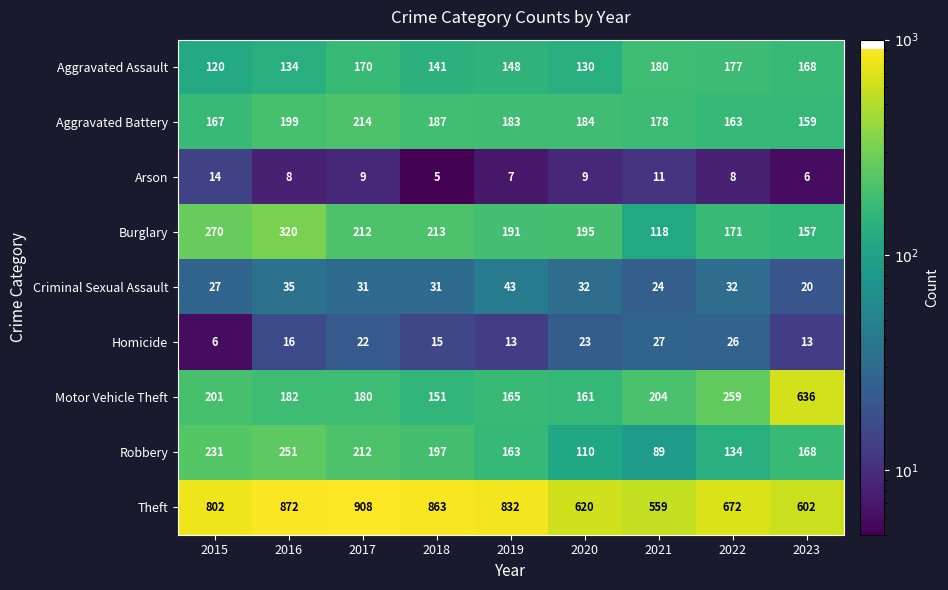

Read the Theft value at 2020, to the nearest 10.

620